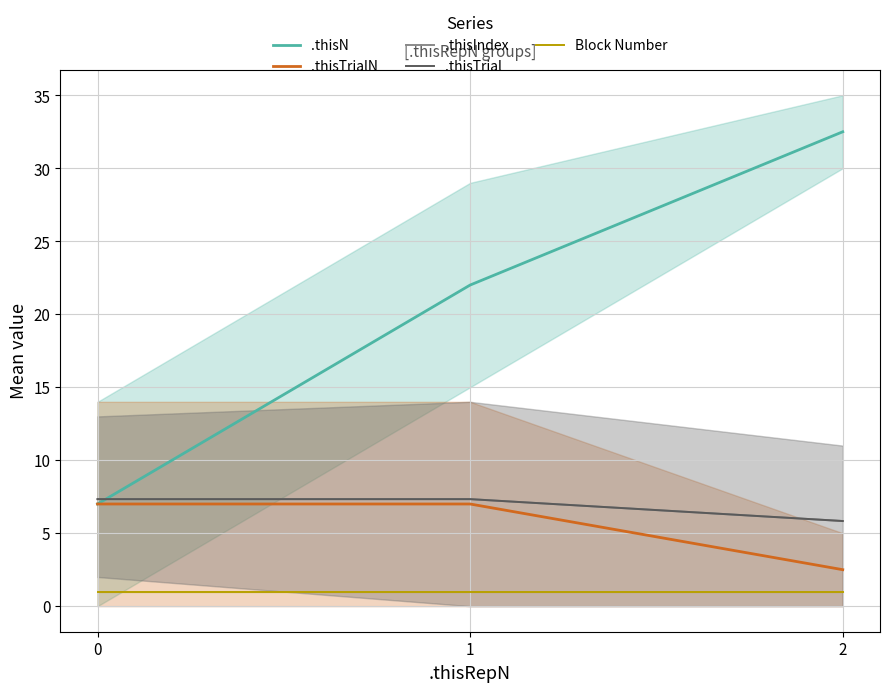

Between 1 and 2, which series saw the biggest shift?

.thisN